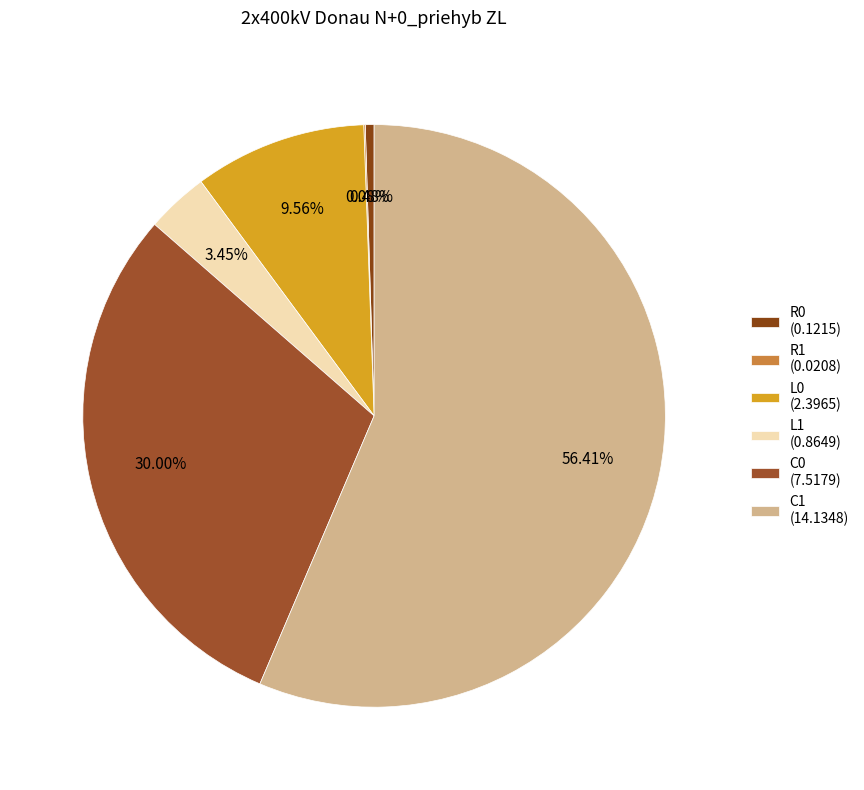

What percentage is the C1 slice, to the nearest percent?

56%